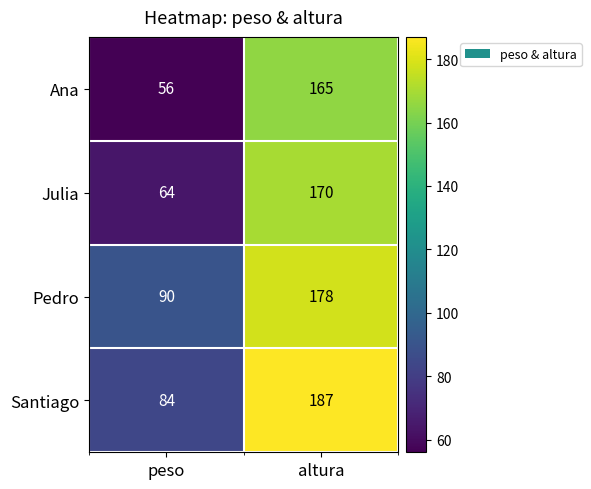

True or false: Santiago has a value of 187 at altura.

True